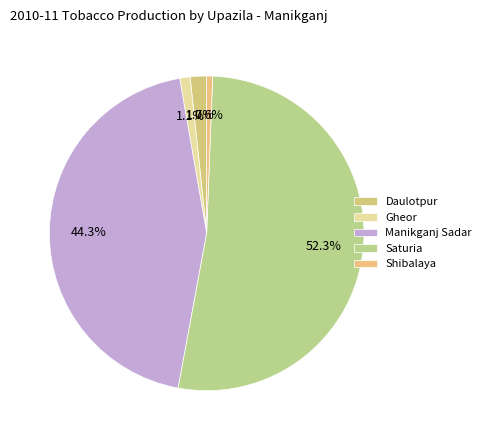

What is the total percentage of Manikganj Sadar and Daulotpur?

46.0%